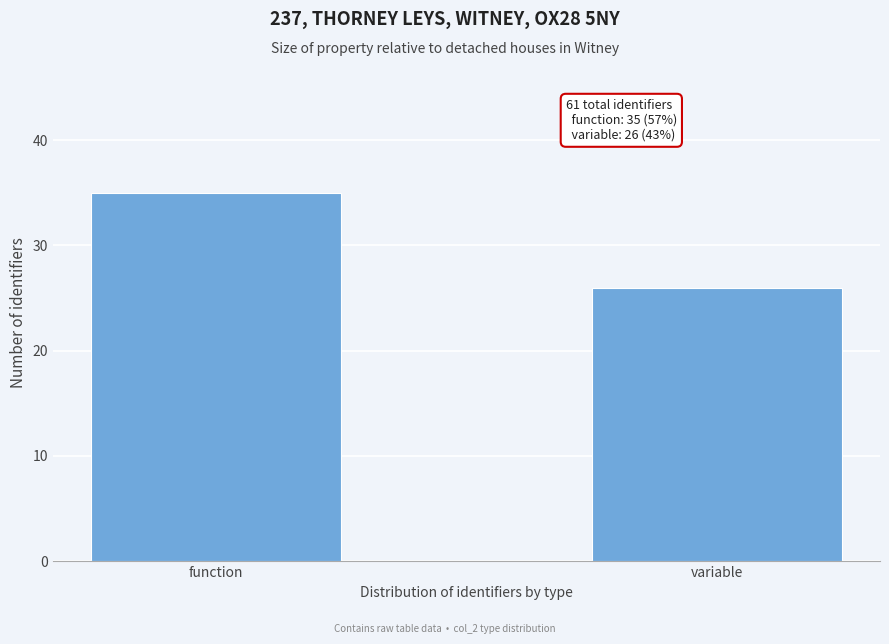

Reading left to right, transcribe all the data shown in this chart.

function=35	variable=26